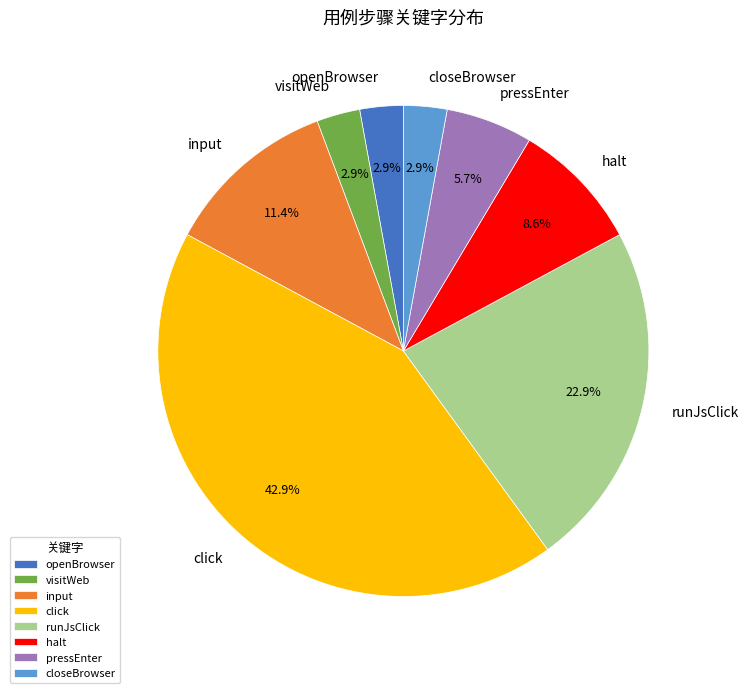

The visitWeb slice represents 3% of the pie. True or false?

True